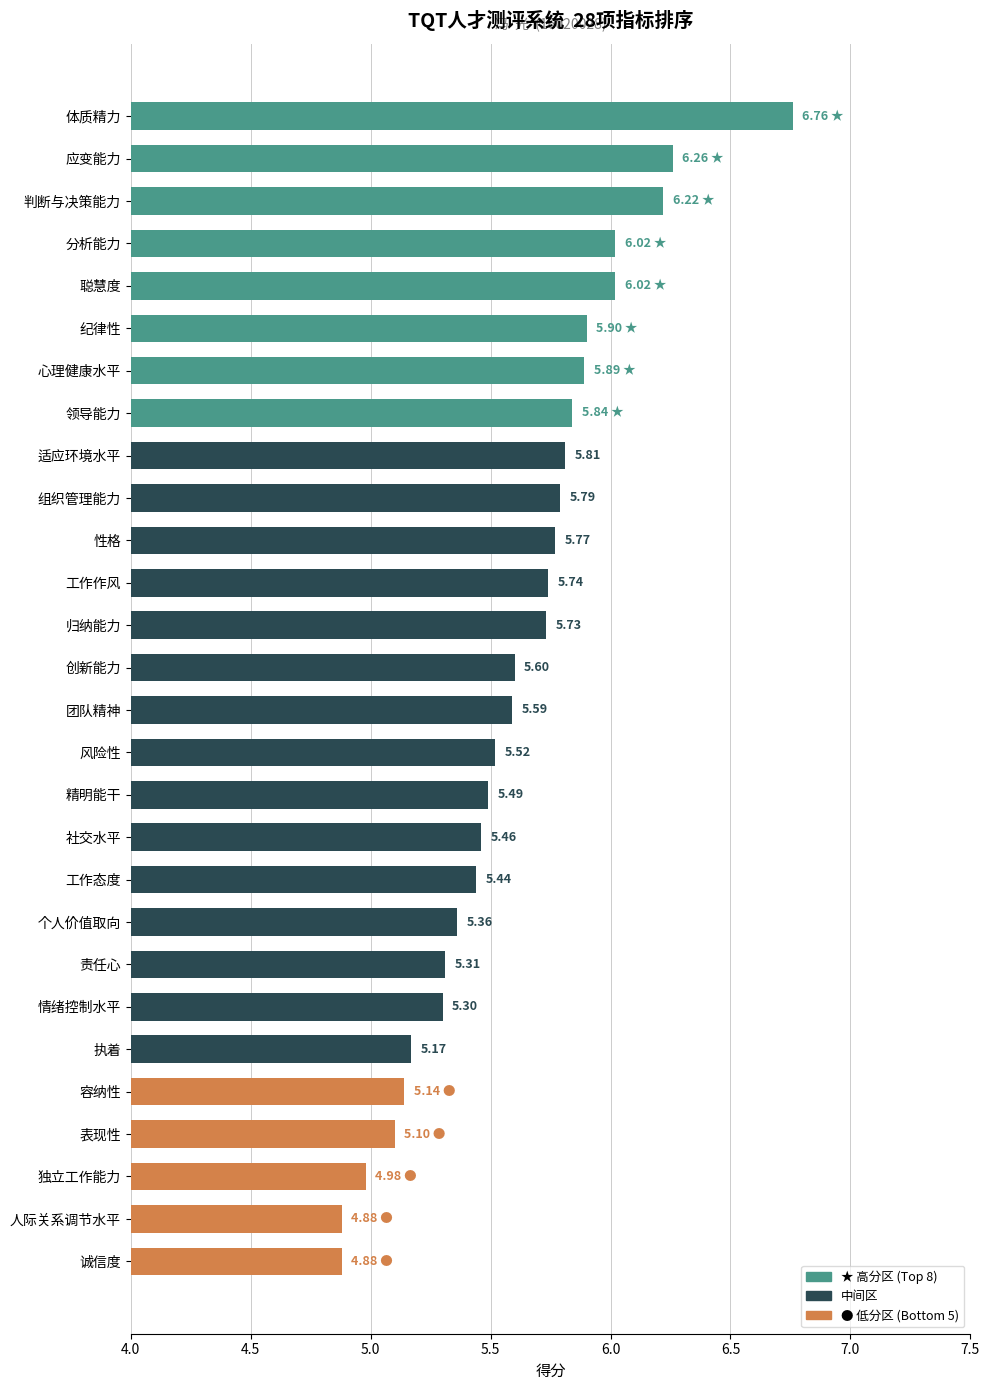

At which category does the chart reach its peak across all series?

体质精力